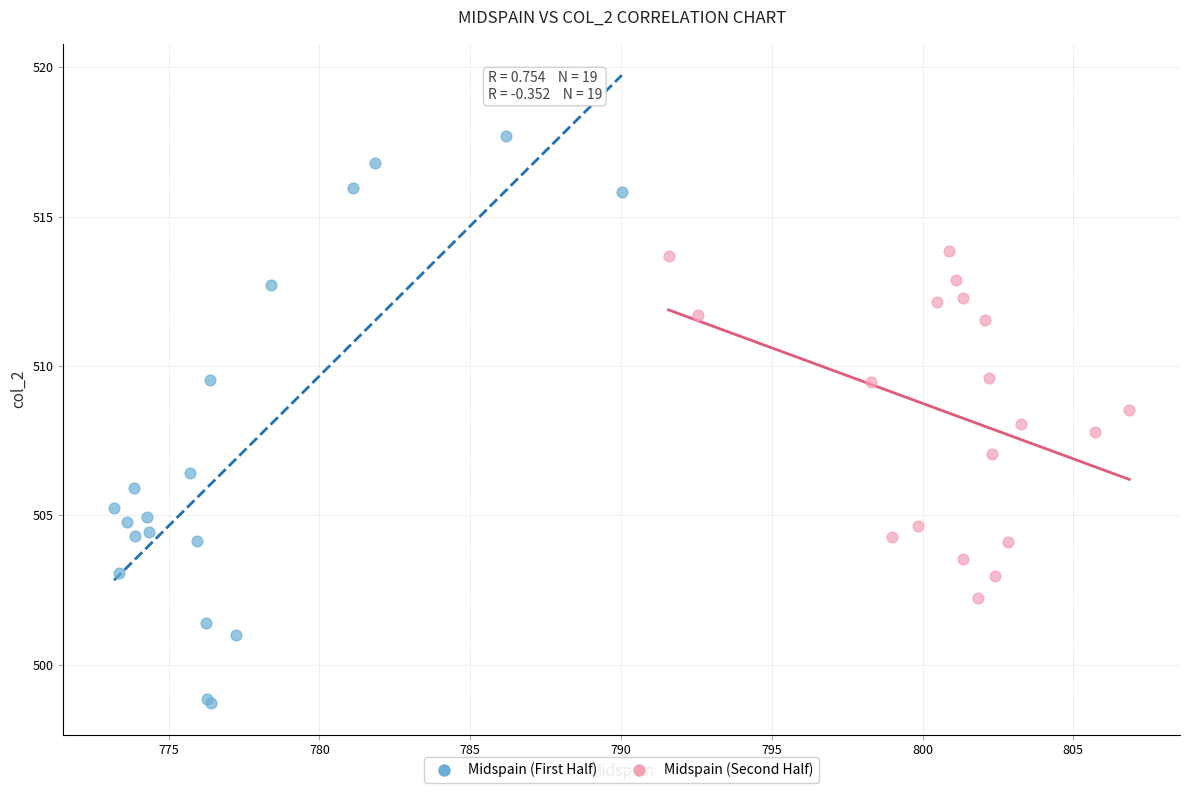

Which series contains the highest Y value?

Midspain (First Half)